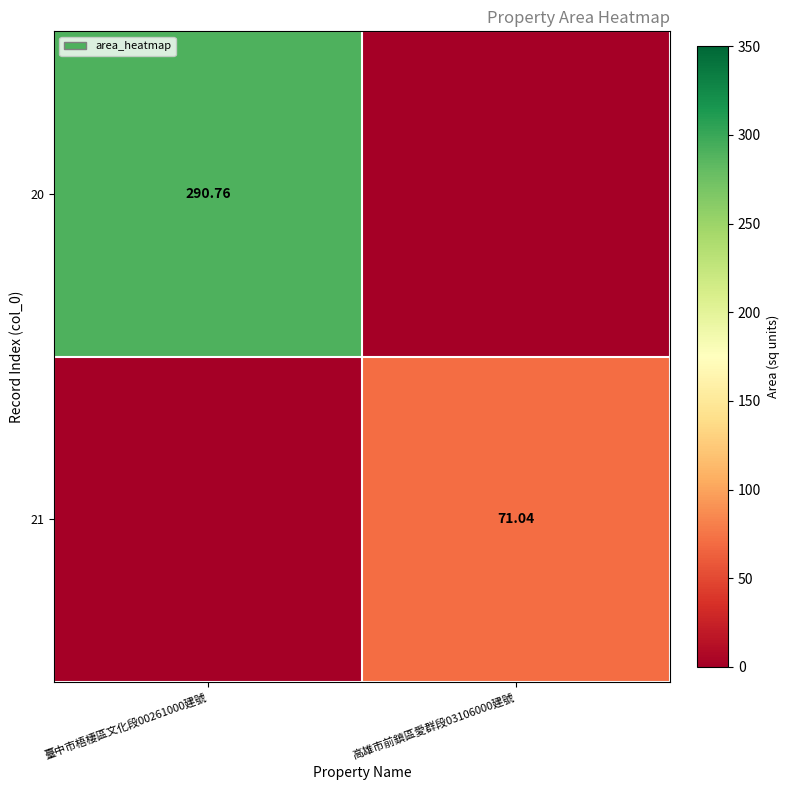

How many values in 20 are above zero?

1